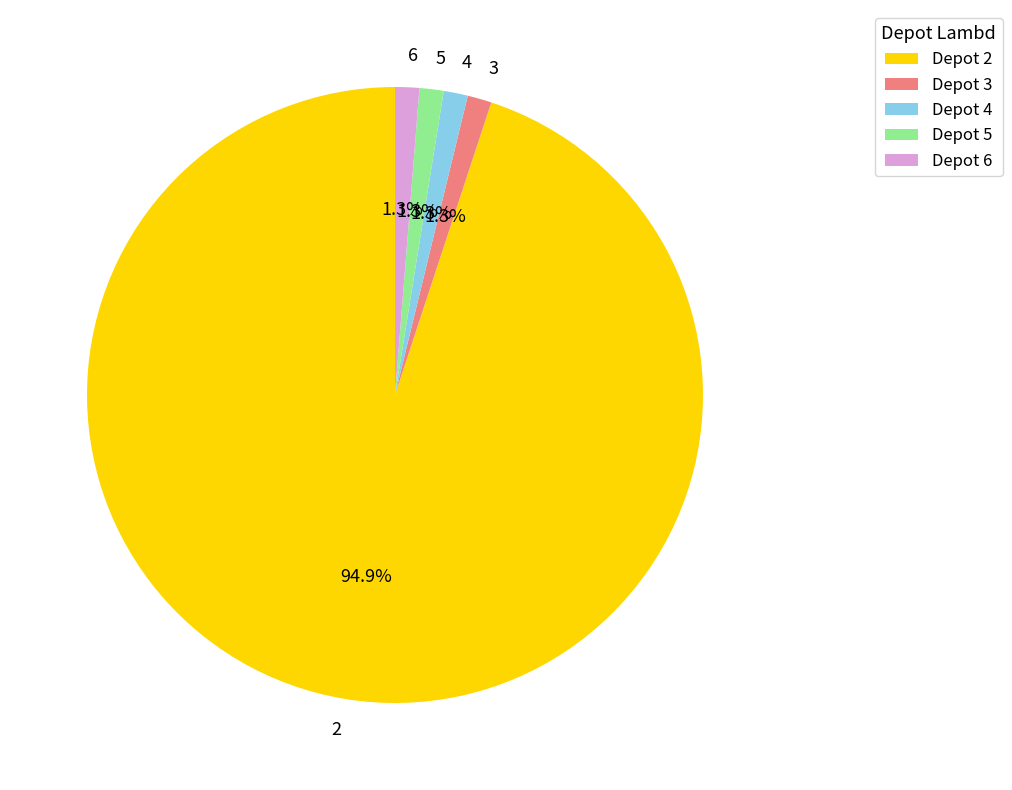

Approximately how many times larger is the value at 5 compared to 6?

1.0